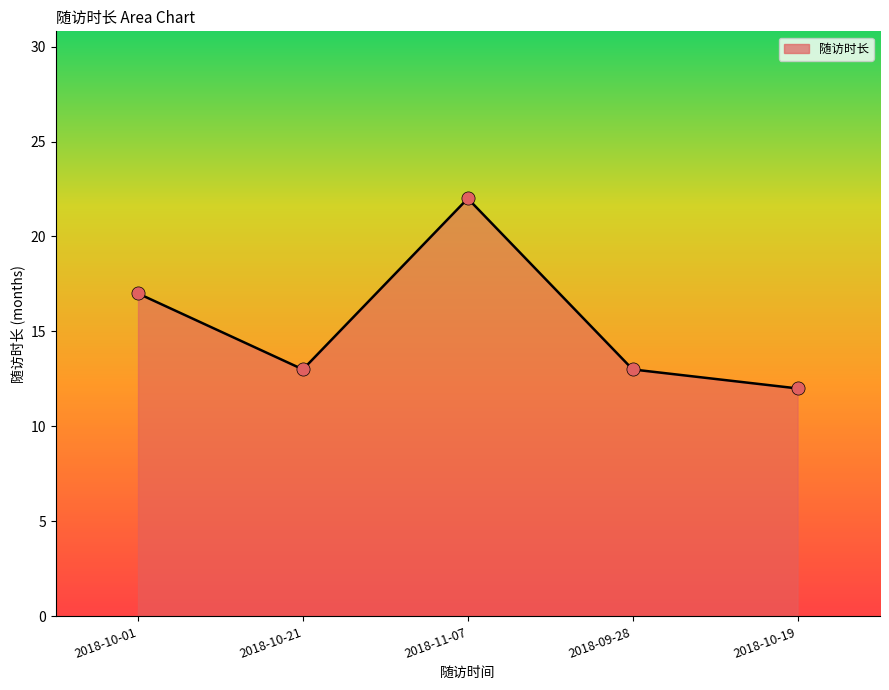

What is the ratio of the value at 2018-10-01 to the value at 2018-11-07?

0.8